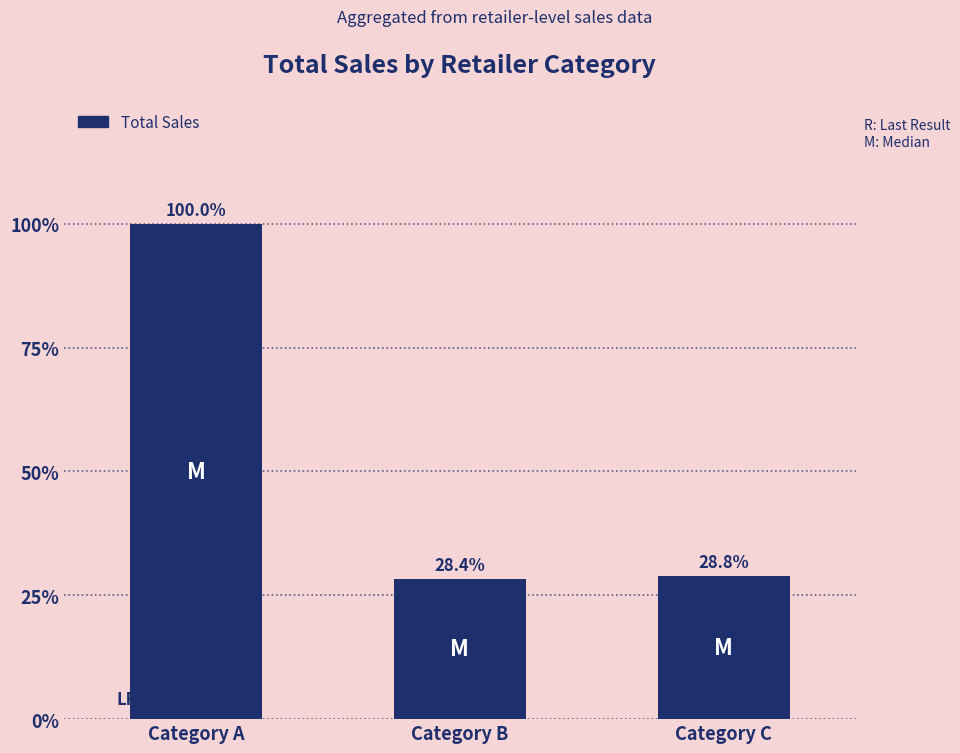

True or false: the data shows 449957.3 at Category B.

False